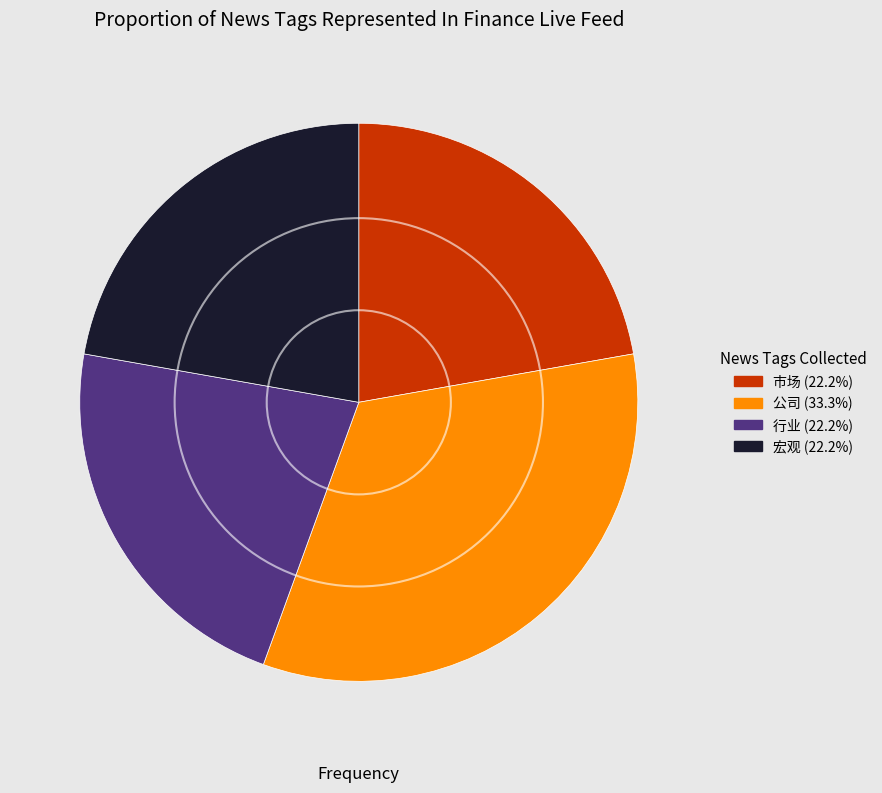

Does 行业 (22.2%) represent more than half of the total?

No